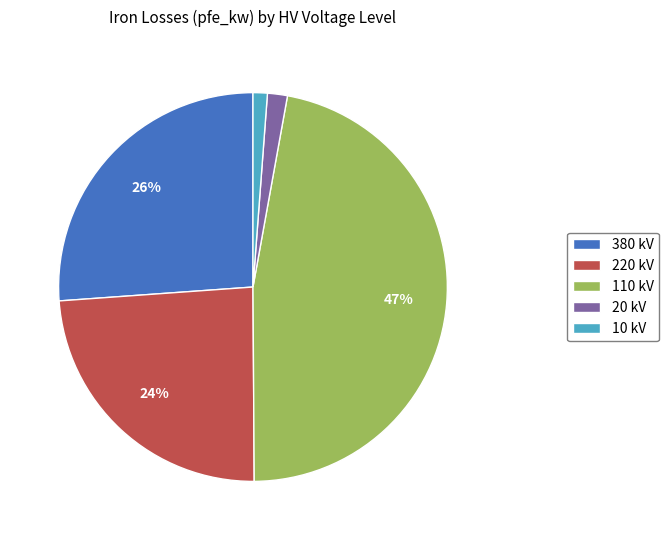

Does any single category account for the majority?

No